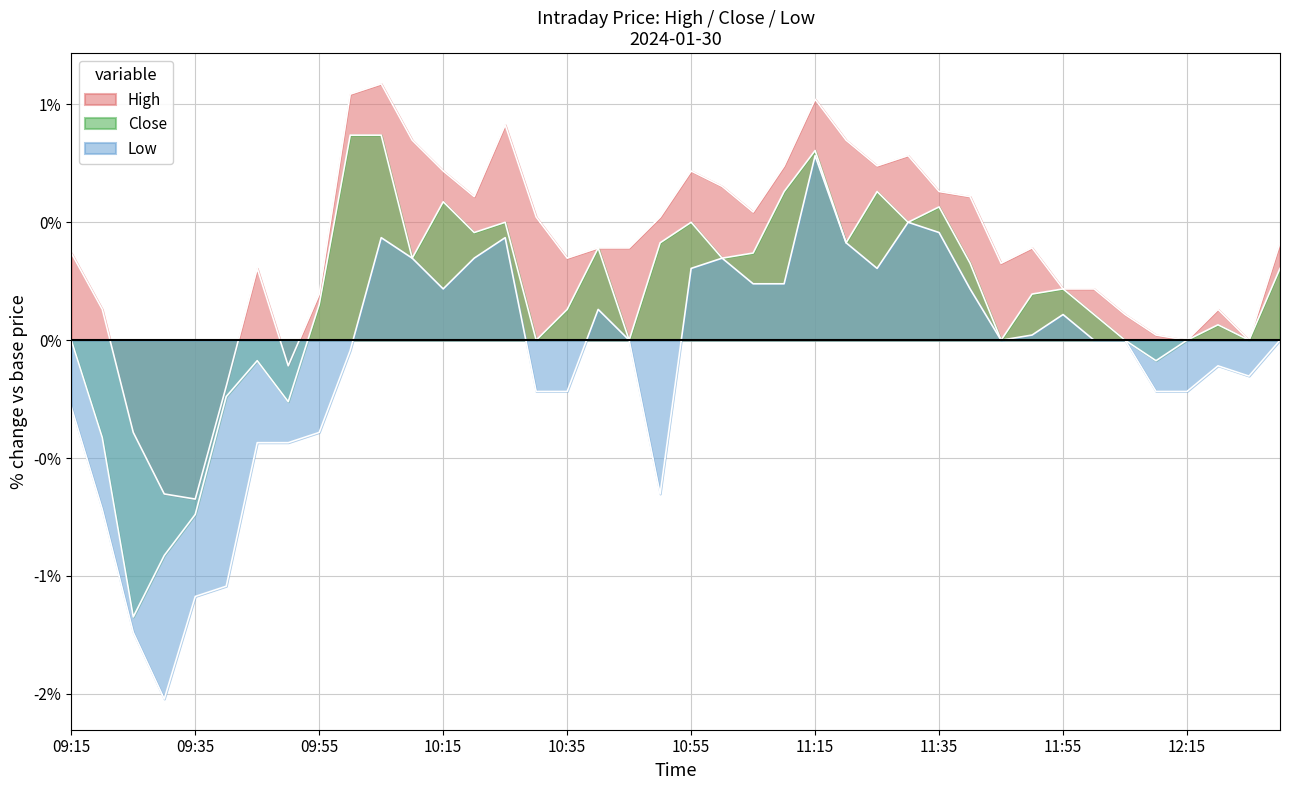

Does the chart display data point markers on the line(s)?

No